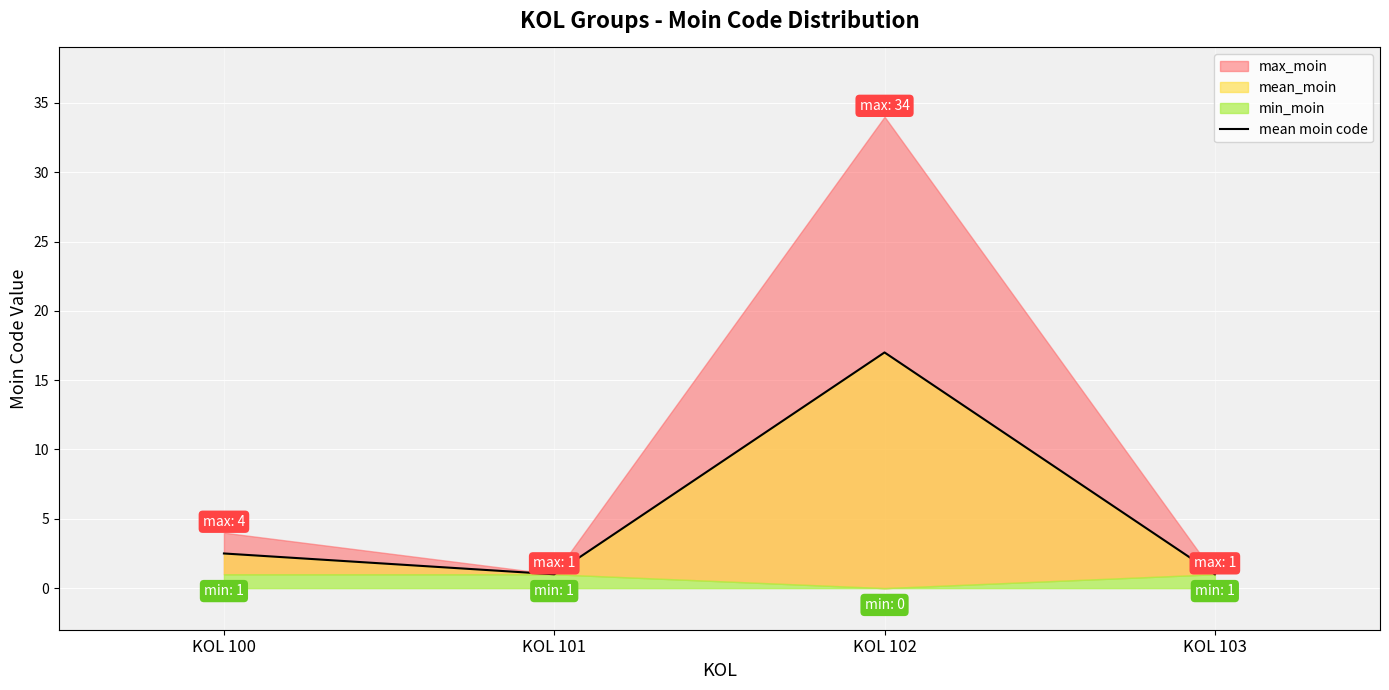

What is the difference between the second highest and minimum values?

1.5